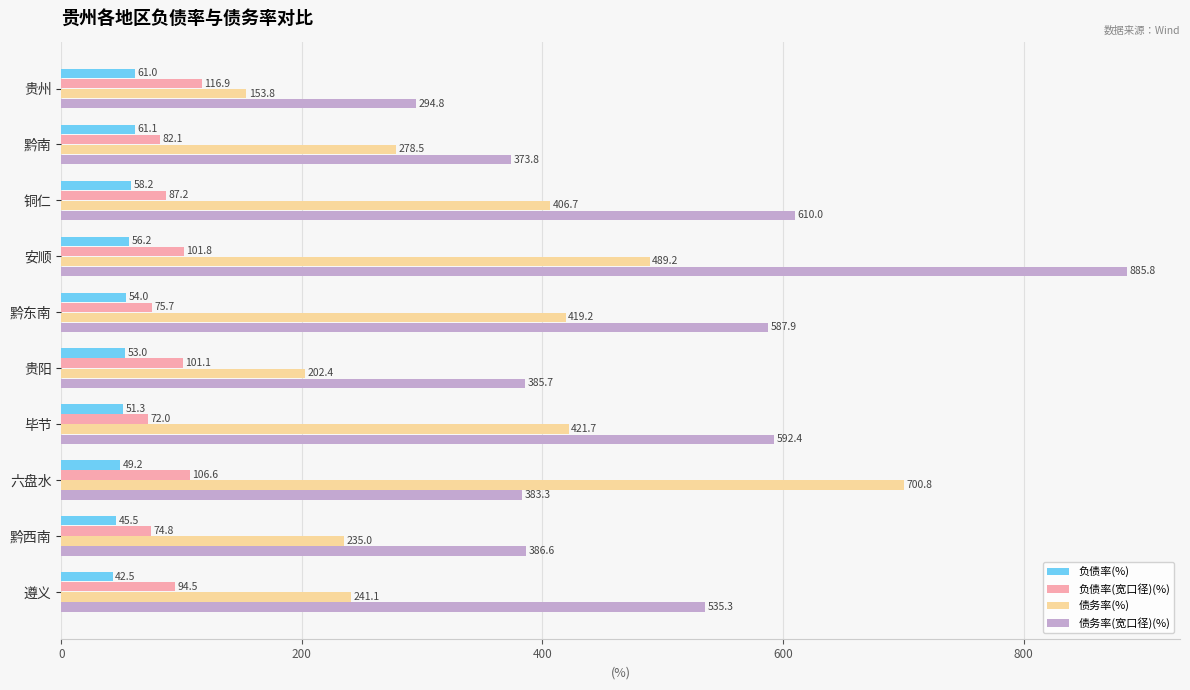

Which category has the highest value in the 债务率(宽口径)(%) series?

安顺